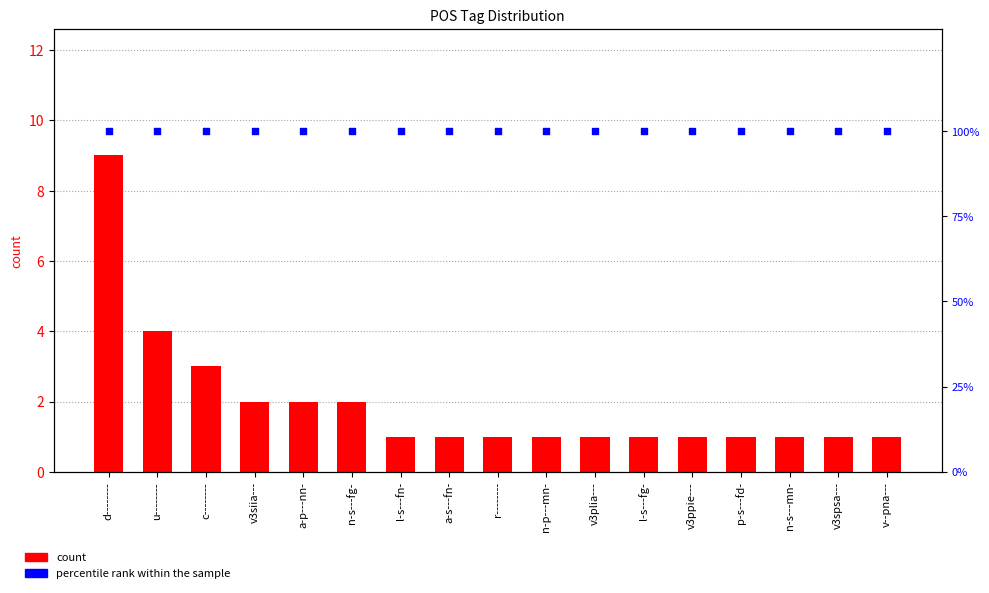

Which series has the widest spread of Y values?

count